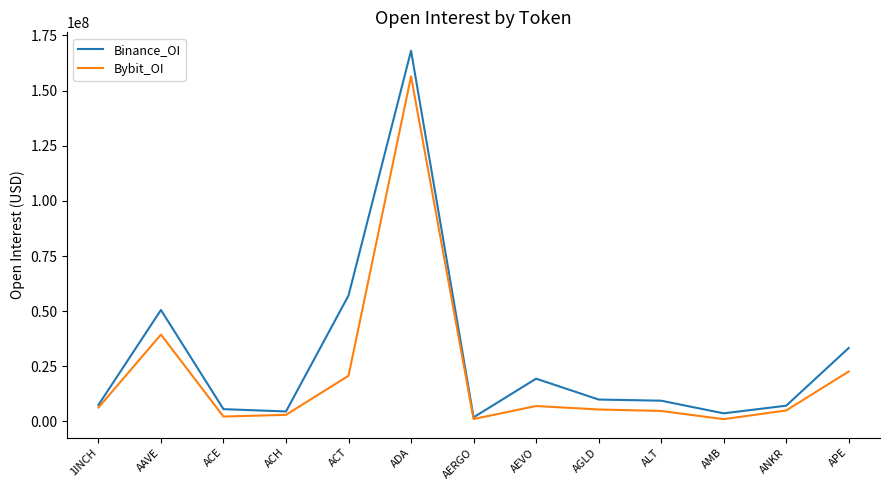

At which category does Bybit_OI reach its first local peak?

AAVE